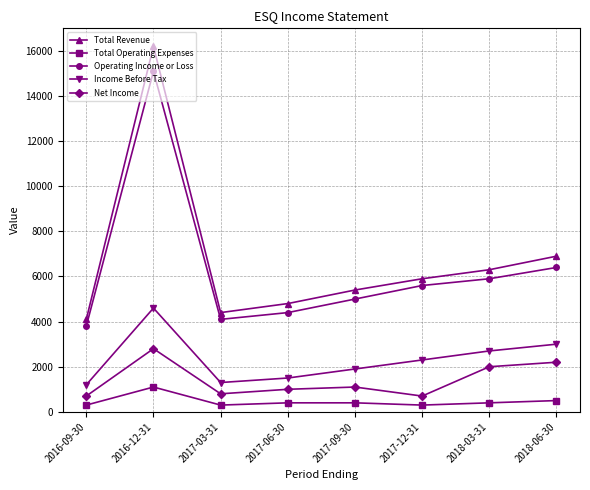

What is the sum of the Total Operating Expenses values at 2017-09-30 and 2017-03-31?

700